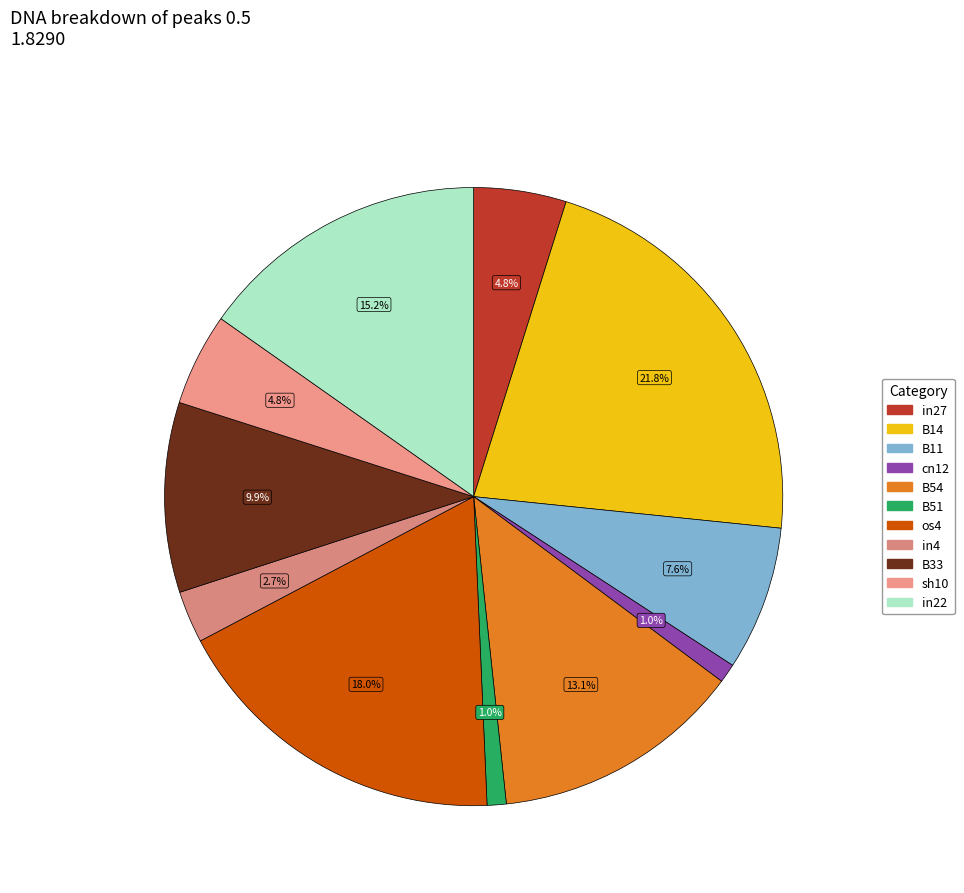

Rank the categories by value from lowest to highest.

cn12, B51, in4, in27, sh10, B11, B33, B54, in22, os4, B14